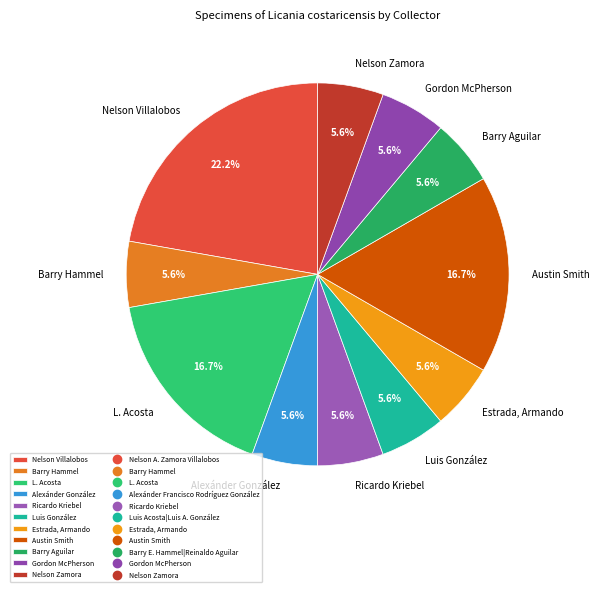

To the nearest percent, what is the difference between the largest and smallest slice percentages?

17%